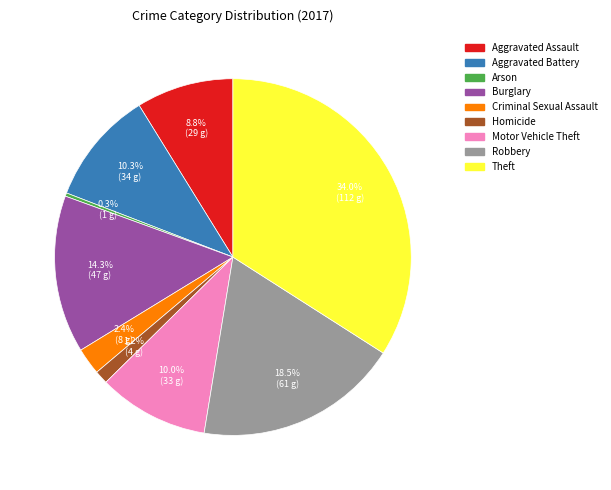

How many slices are in this pie chart?

9